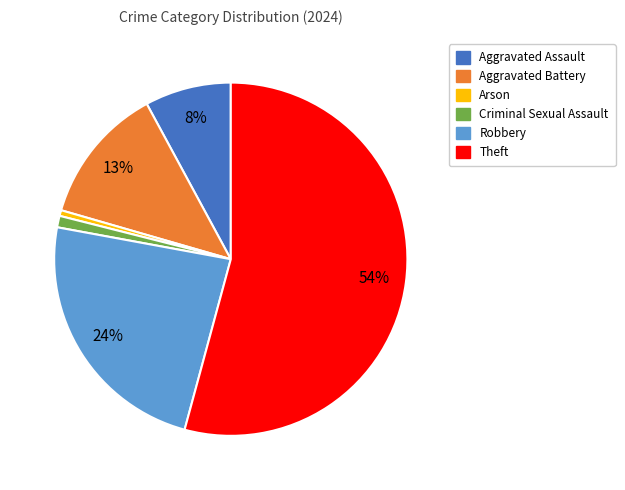

To the nearest percent, what is the combined percentage of Robbery and Criminal Sexual Assault?

25%